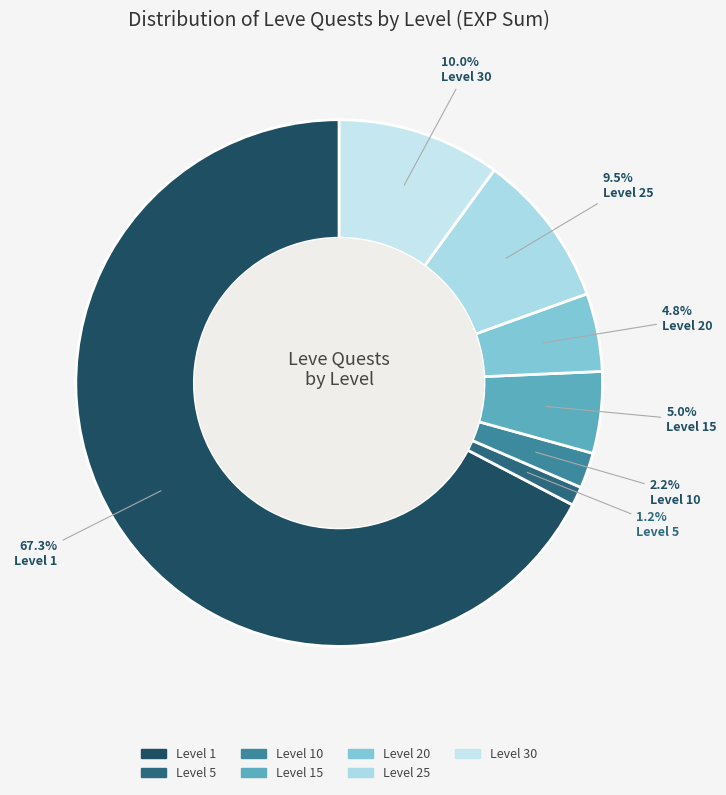

How many slices are in this pie chart?

7